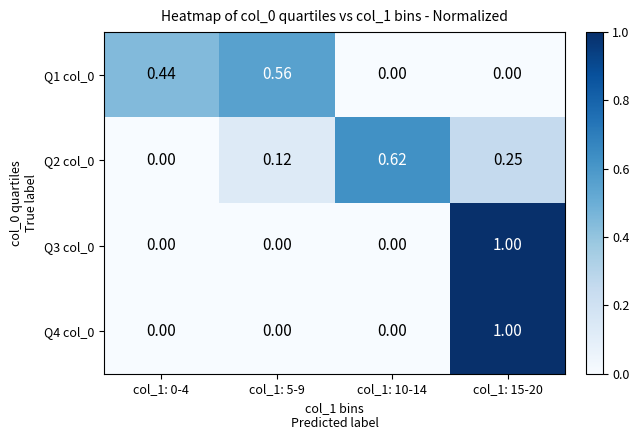

At col_1: 10-14, list the series in order from largest to smallest.

Q2 col_0, Q1 col_0, Q3 col_0, Q4 col_0